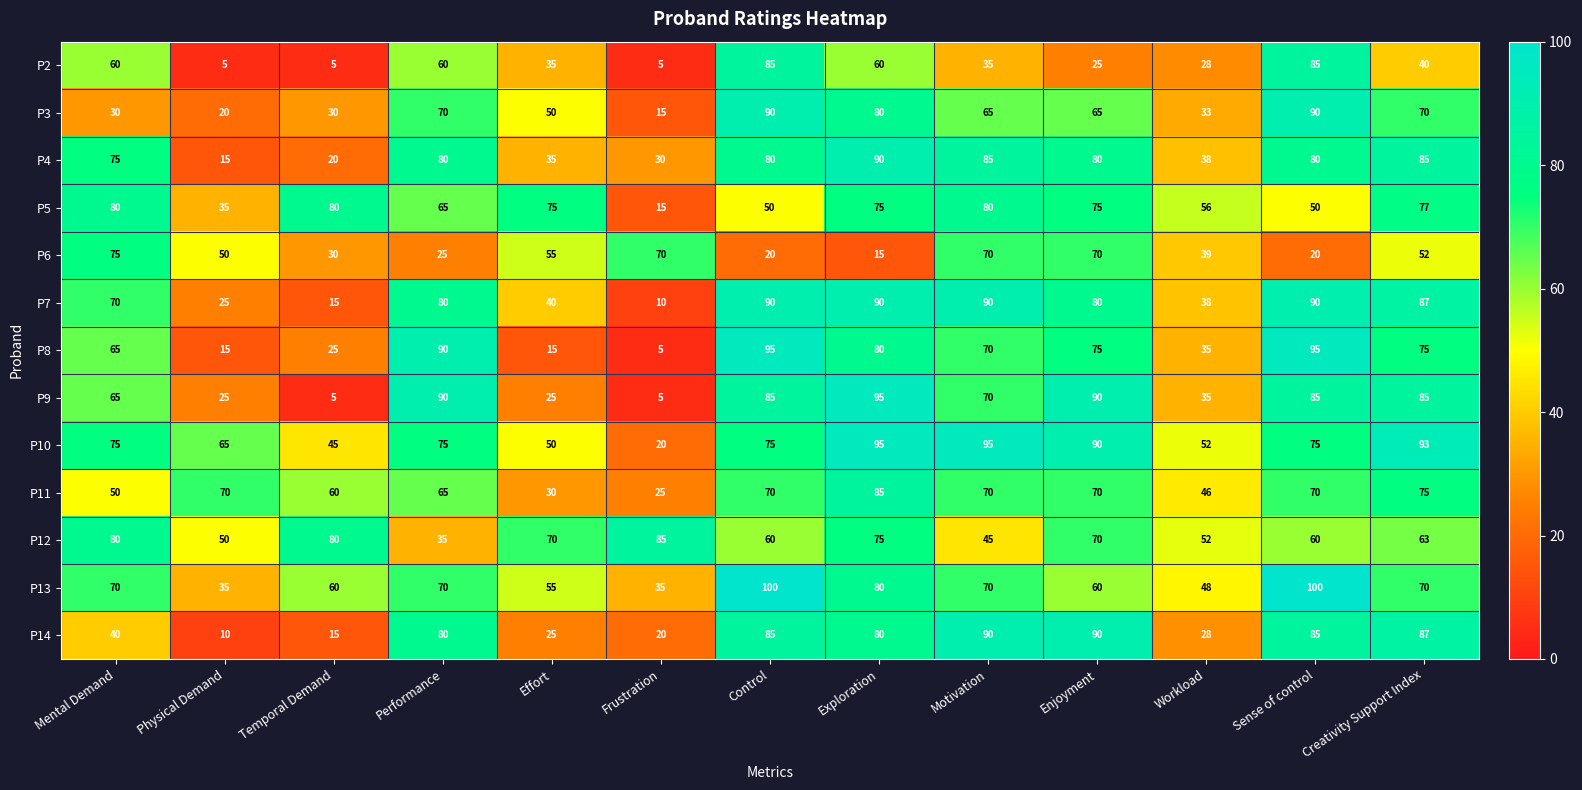

What is the difference between the highest and lowest values at Workload?

28